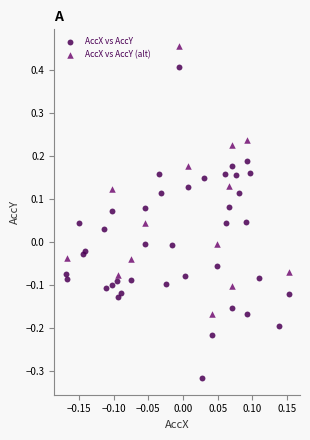

Which series has the widest spread of Y values?

AccX vs AccY